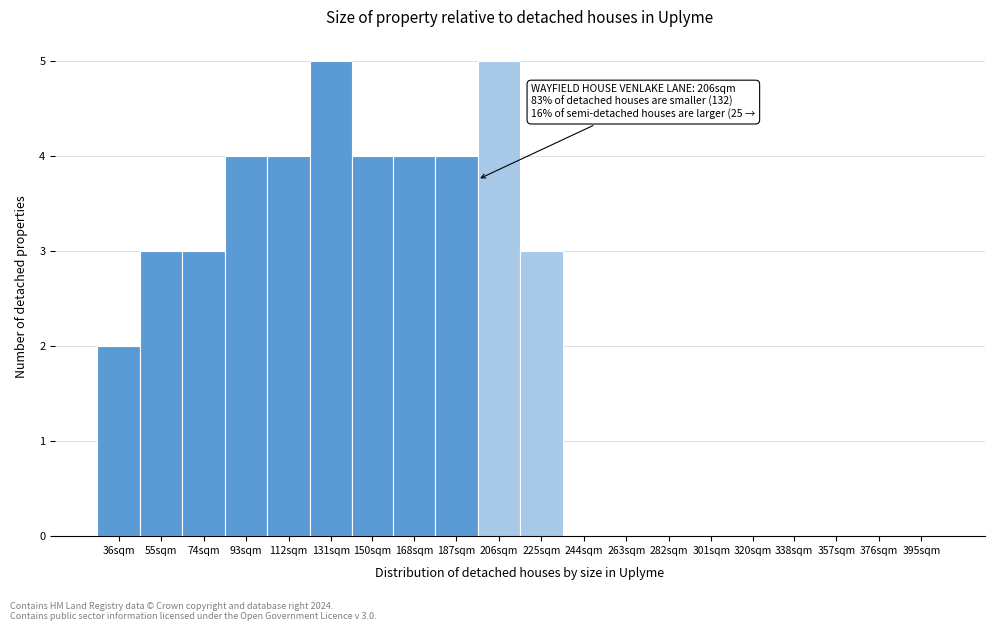

Reading right to left, extract all data points from this chart.

395sqm=0	376sqm=0	357sqm=0	338sqm=0	320sqm=0	301sqm=0	282sqm=0	263sqm=0	244sqm=0	225sqm=3	206sqm=5	187sqm=4	168sqm=4	150sqm=4	131sqm=5	112sqm=4	93sqm=4	74sqm=3	55sqm=3	36sqm=2